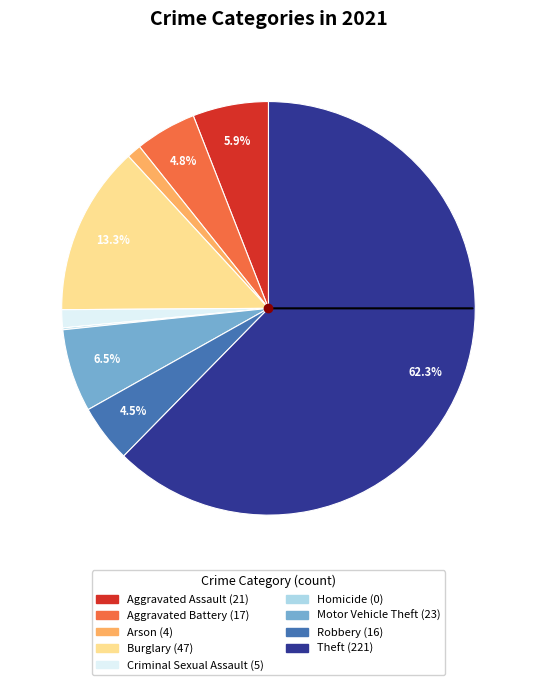

Is it true that Aggravated Battery is 19% of the pie?

False